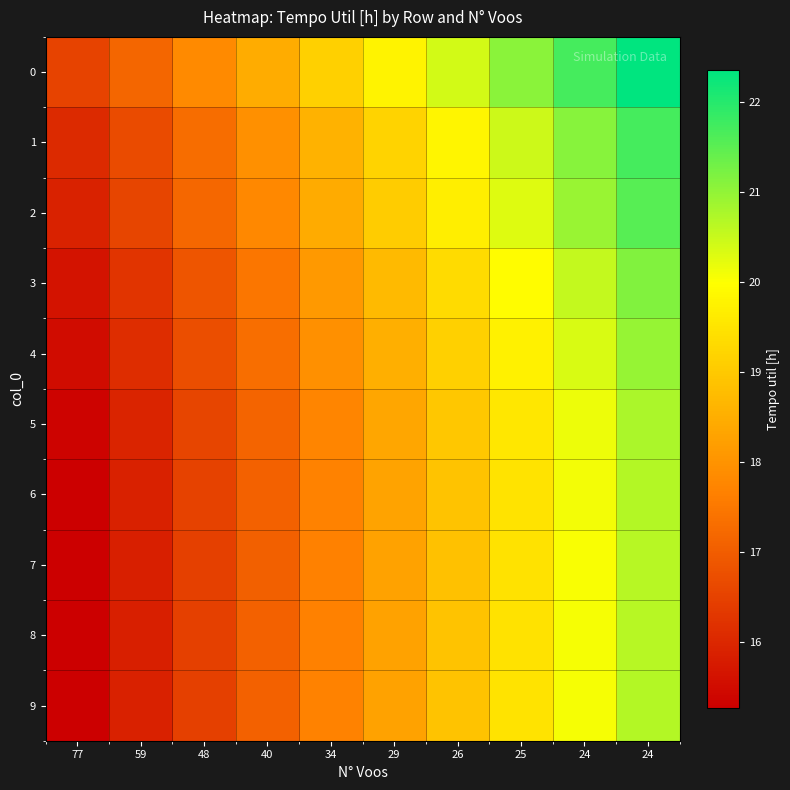

What is the maximum value shown in the chart?

22.4